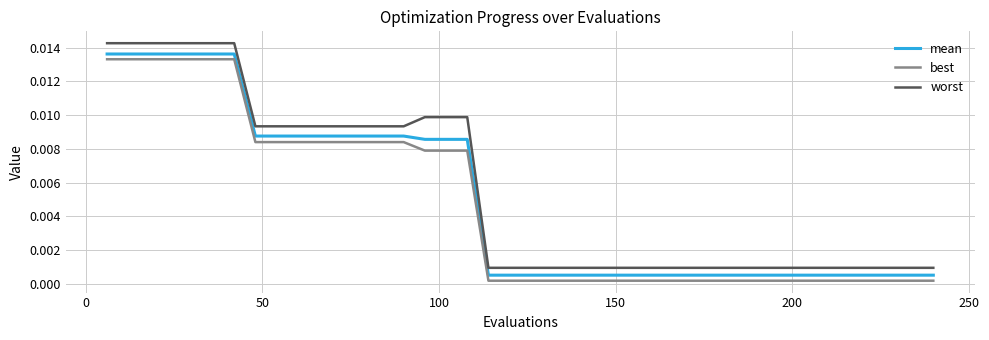

Which series has the largest range (max minus min)?

worst